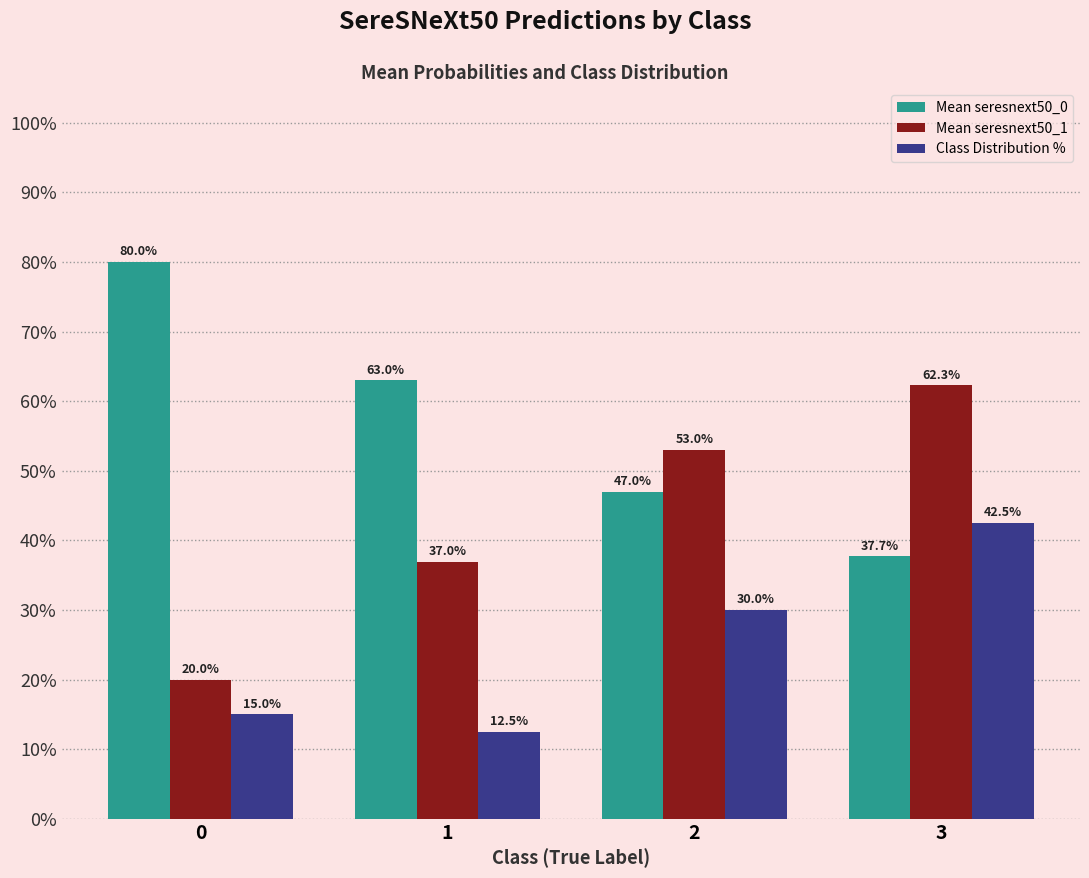

What is the total value across all series at 1?

1.1